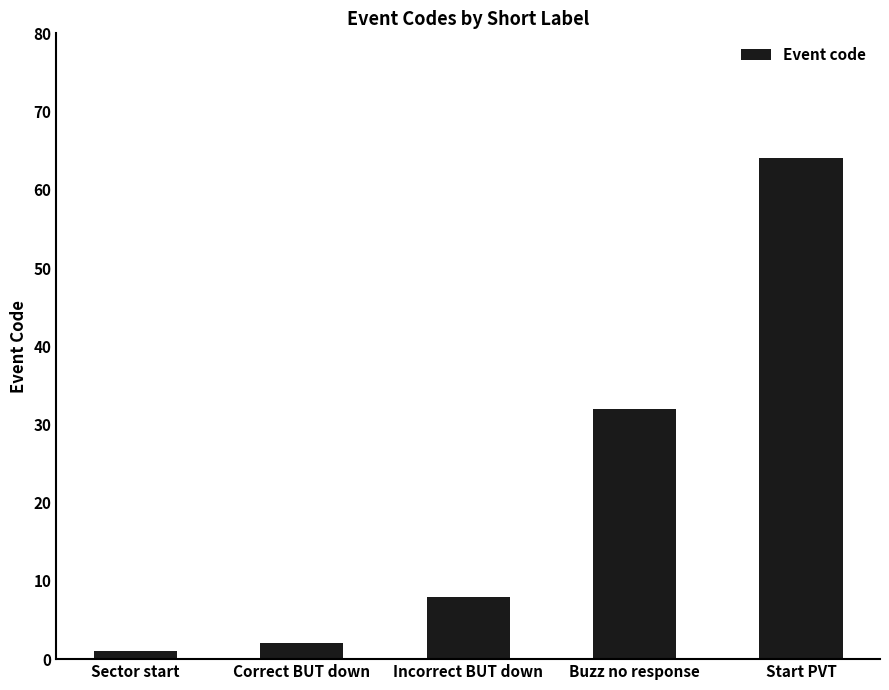

What is the minimum value shown in the chart?

1